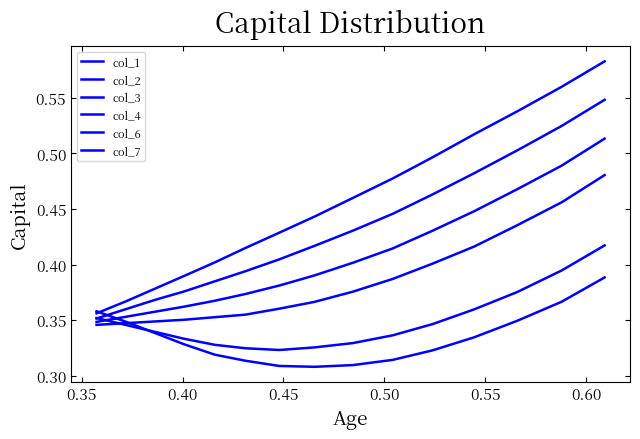

What is the minimum value shown in the chart?

0.3